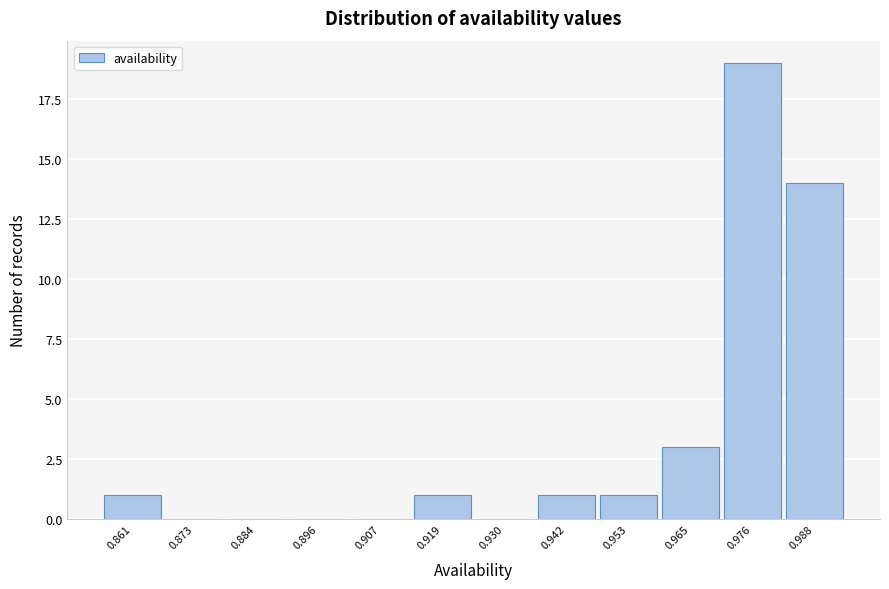

Reading left to right, what are all the values shown in this chart?

0.861=1	0.873=0	0.884=0	0.896=0	0.907=0	0.919=1	0.930=0	0.942=1	0.953=1	0.965=3	0.976=19	0.988=14